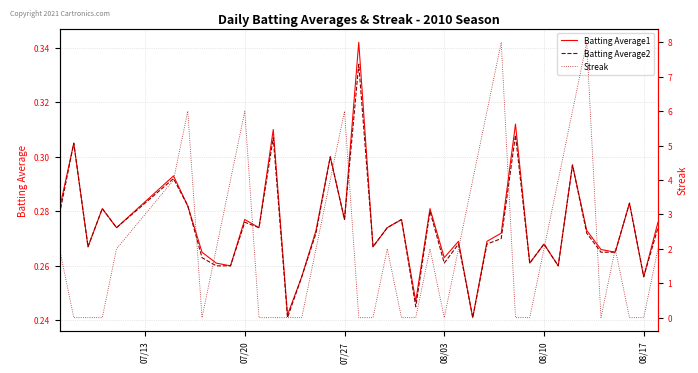

True or false: Streak and Batting Average1 cross at least once.

True